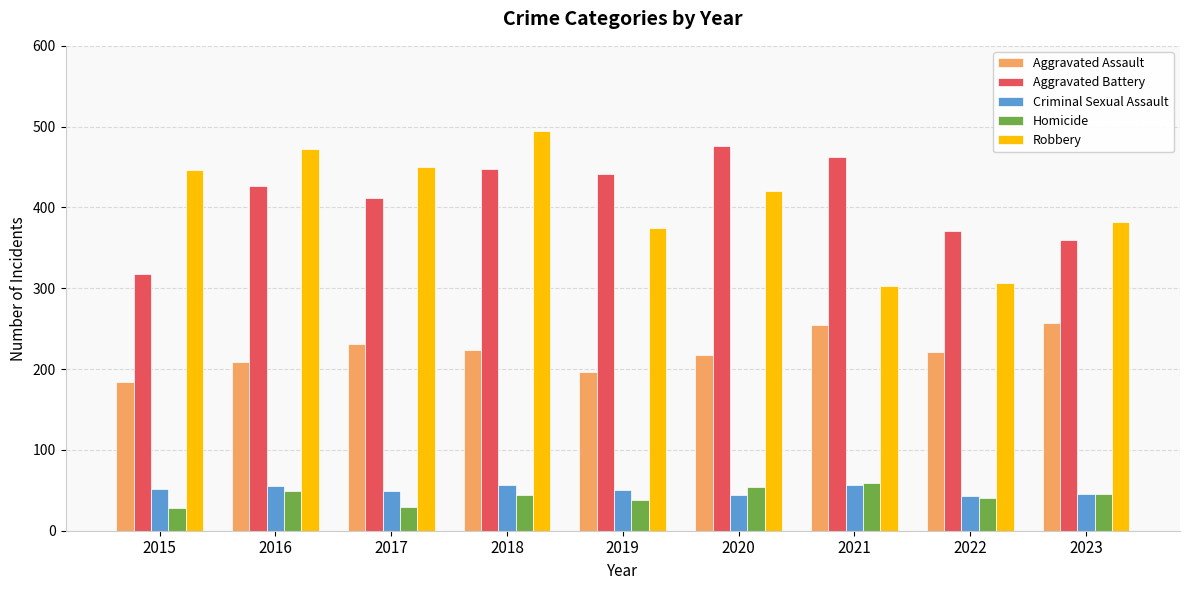

What is the total value across all series at 2017?

1171